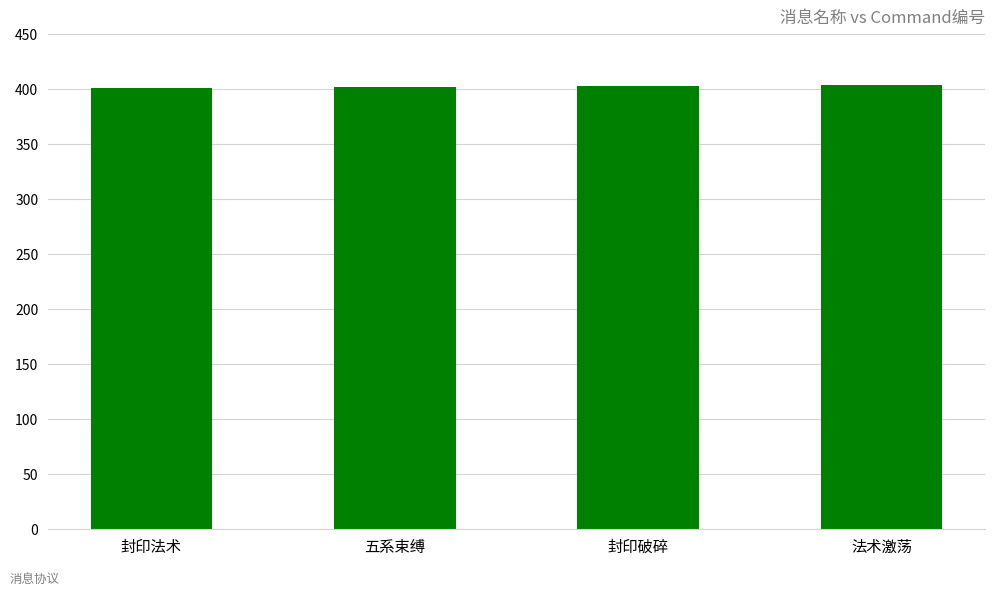

The chart shows a value of 402 at 五系束缚. True or false?

True